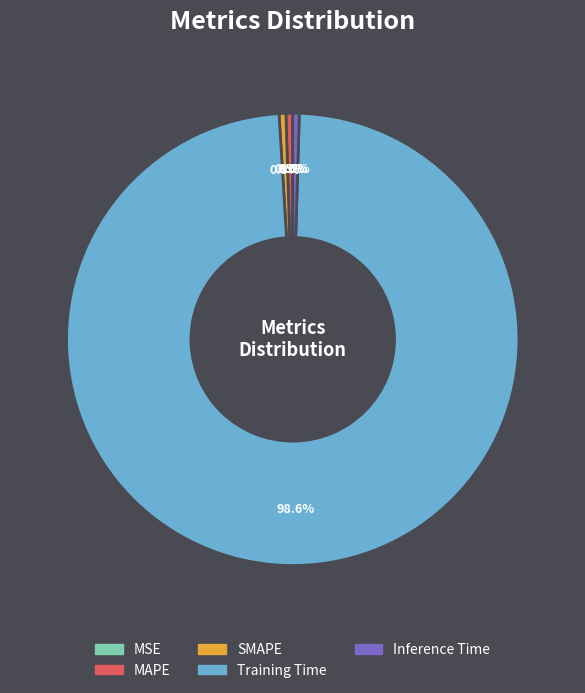

To the nearest percent, what is the difference between the largest and smallest slice percentages?

99%